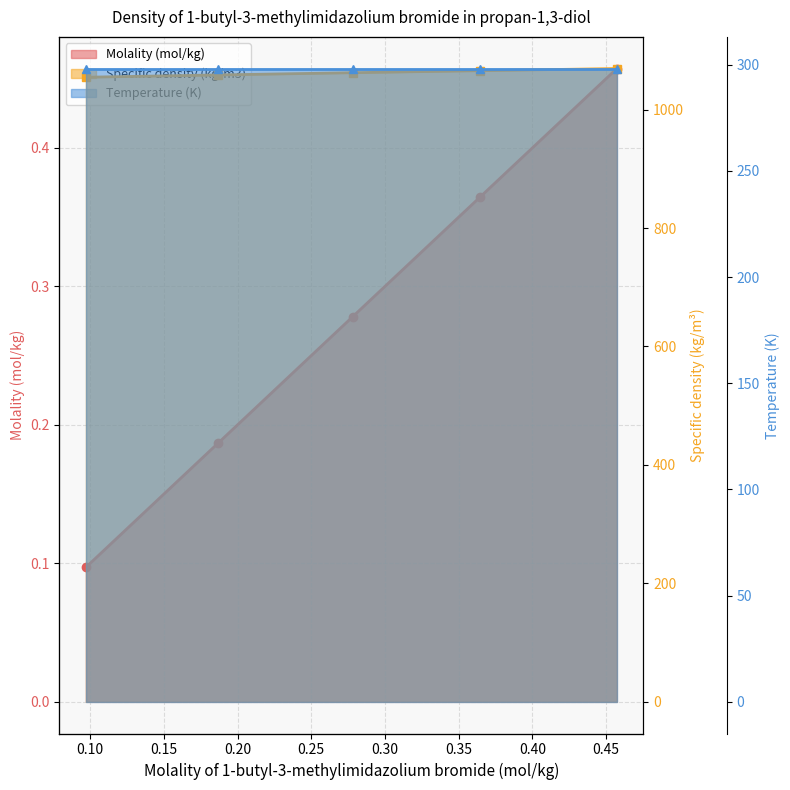

What is the approximate value of Specific density (kg/m3) at 0.10?

1058.4